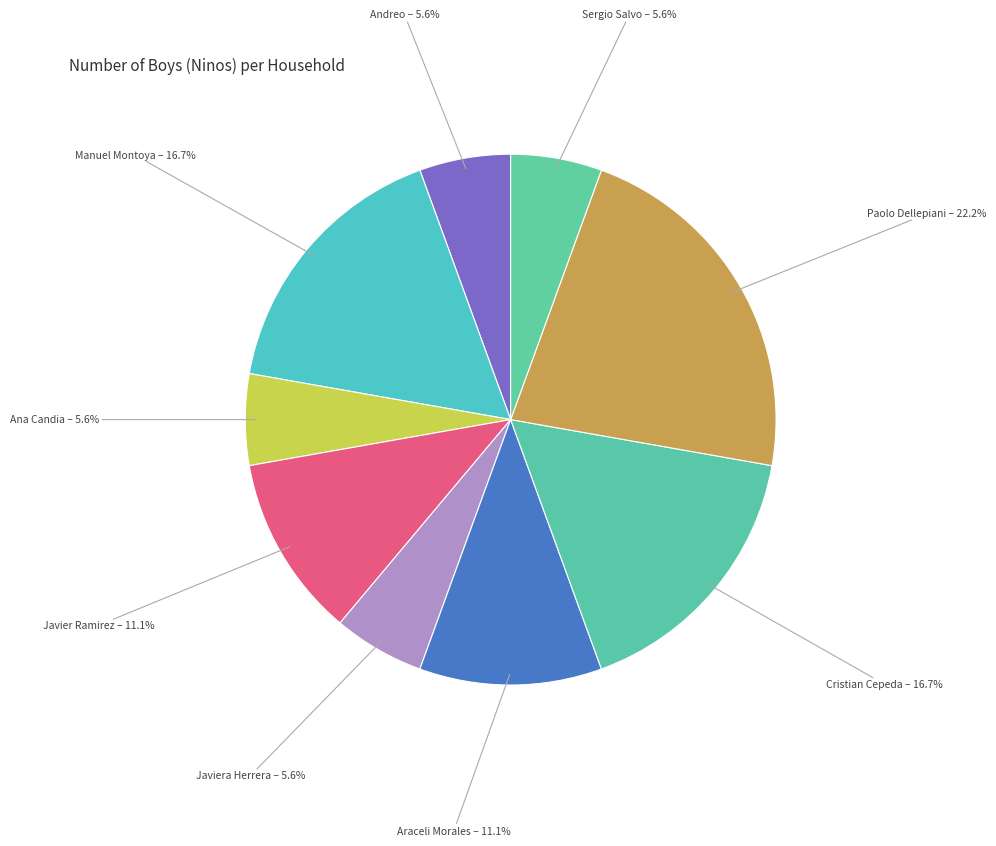

How much of the chart is everything except Andreo?

94.4%